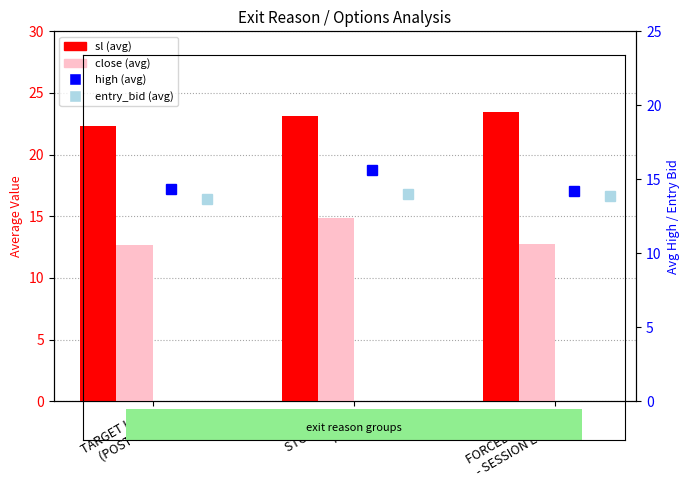

What is the average value of the high series?

14.7